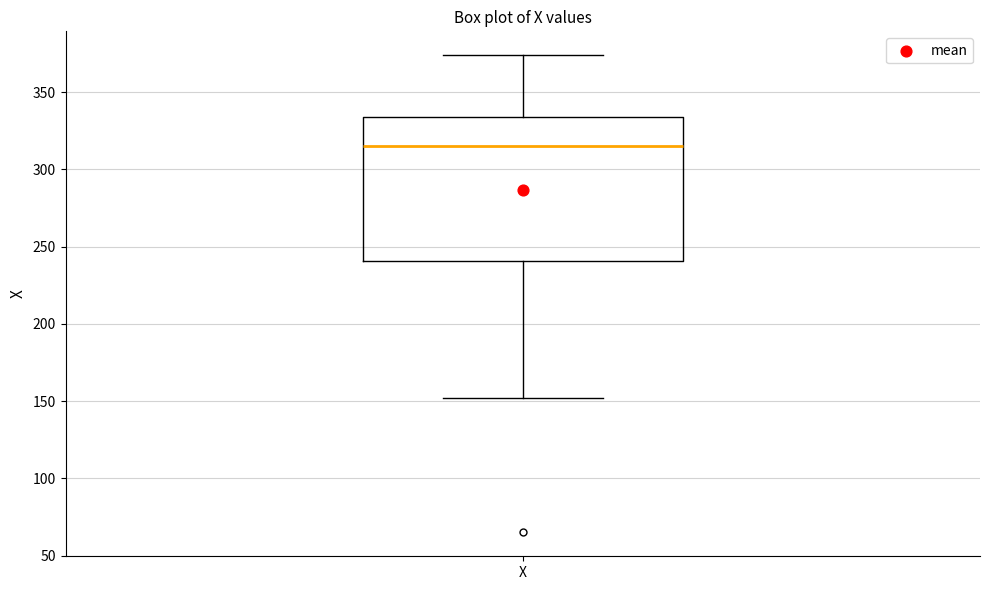

Transcribe this box plot: give where the median line is, the range the box spans, and where the two whiskers end, as read against the y-axis. The values are not printed on the chart, so give them approximately, as read against the axis.

median 315, box 240 to 335, whiskers 150 to 375